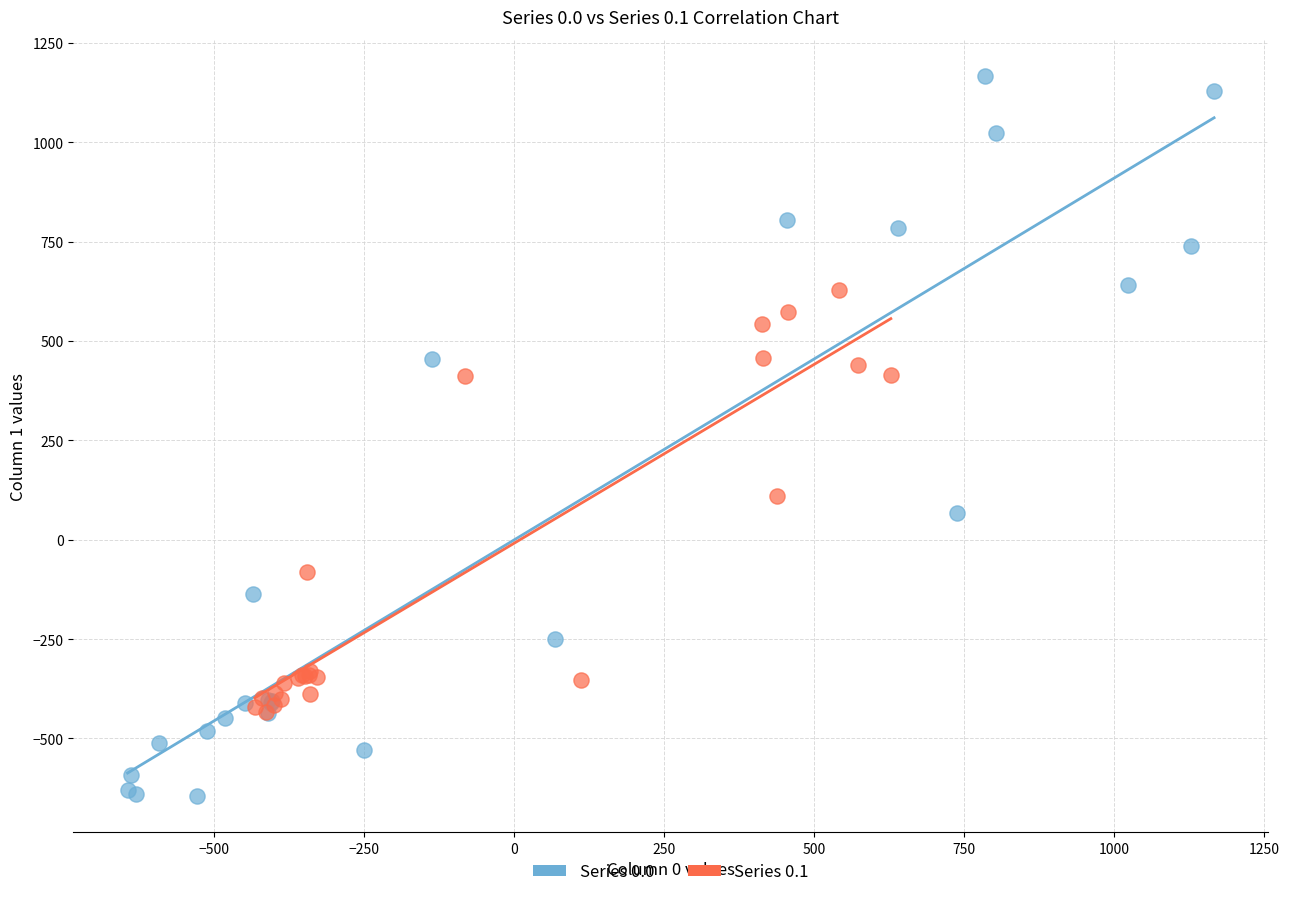

Which series reaches the minimum Y coordinate?

Series 0.0